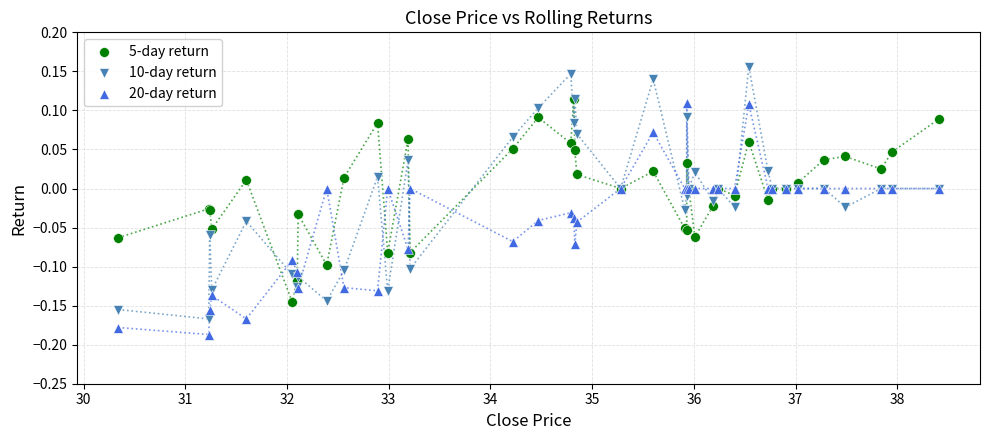

Which series contains the lowest Y value?

20-day return